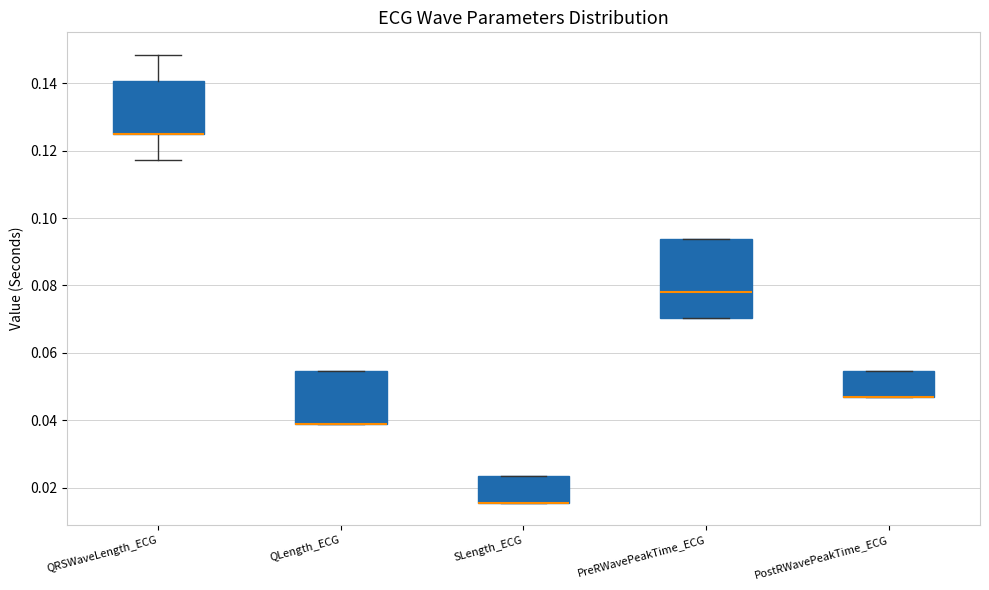

Comparing the boxes themselves (not the whiskers), which one is the tallest?

PreRWavePeakTime_ECG